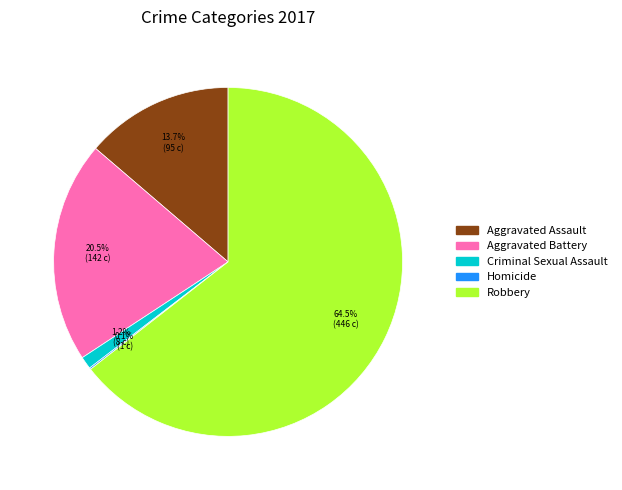

Does any single category account for the majority?

Yes